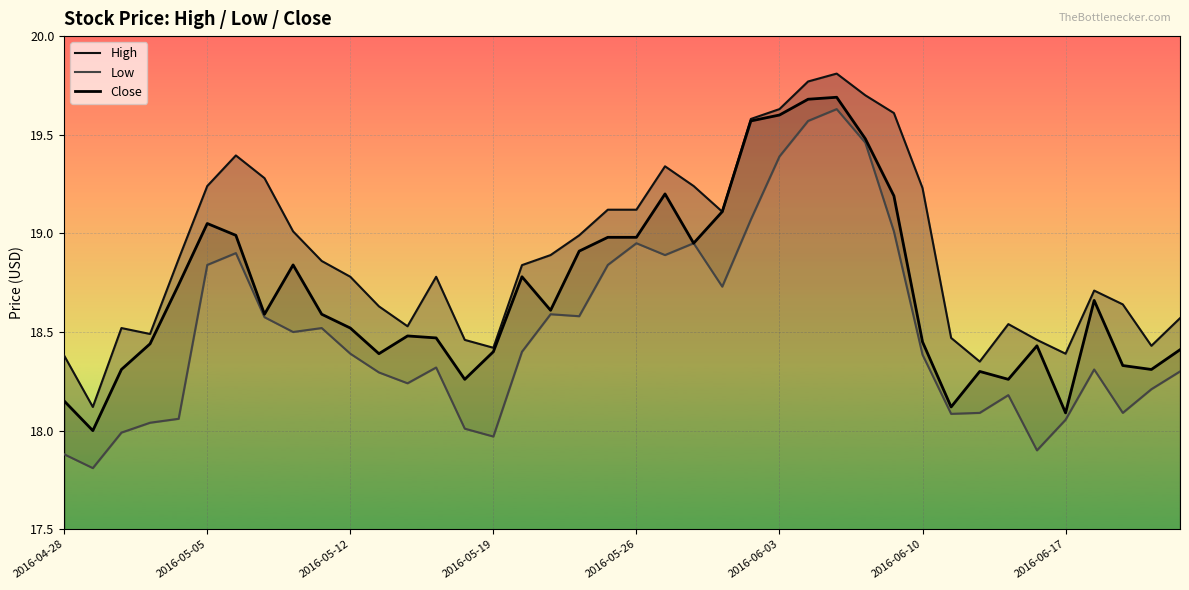

What is the maximum value for Low?

19.6